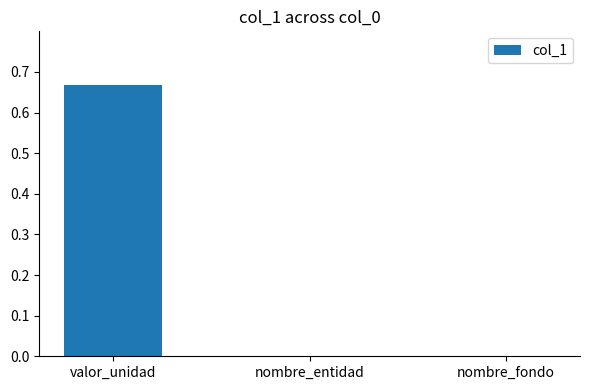

The value at valor_unidad is 1.1. True or false?

False